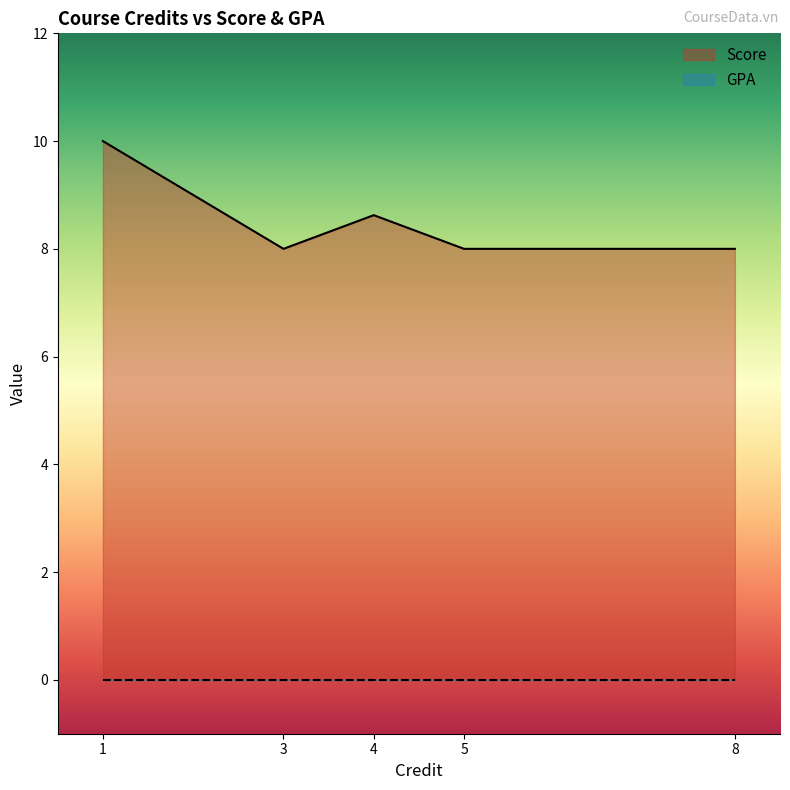

How many lines are shown in the chart?

2